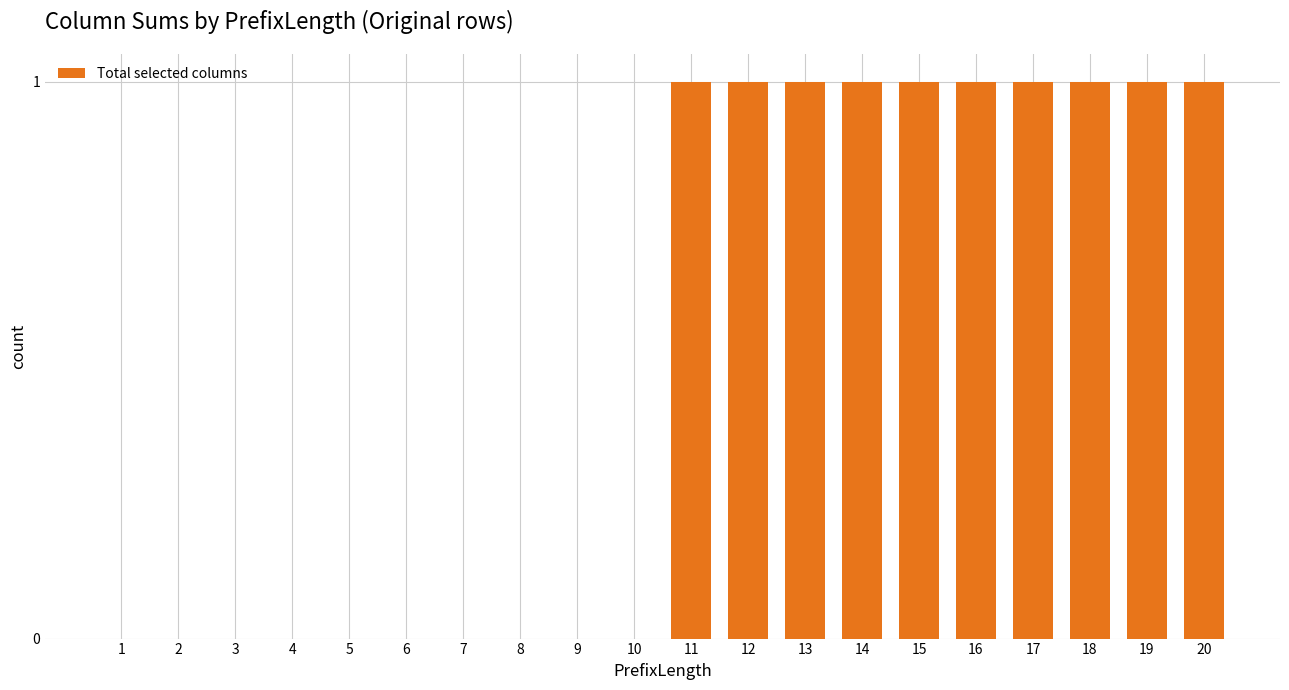

What is the sum of all values?

10